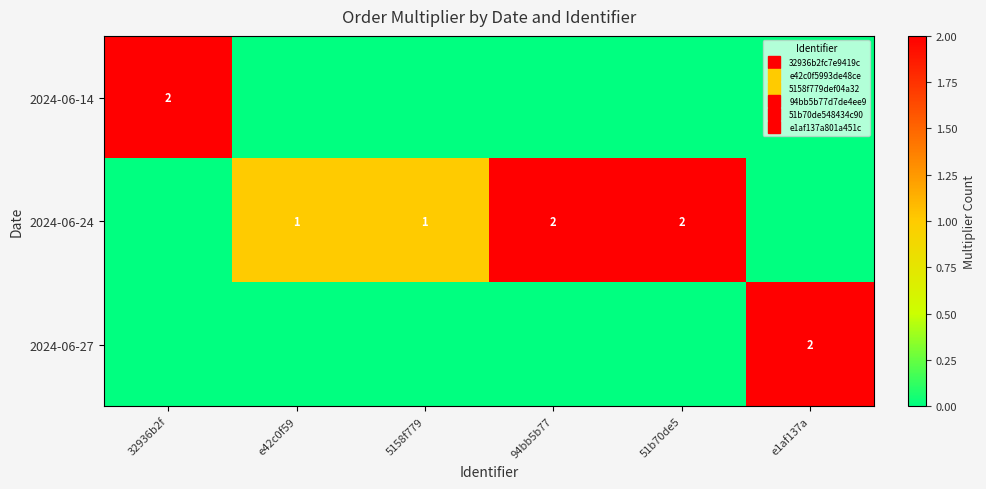

List the series in order of their peak value, lowest first.

2024-06-14, 2024-06-24, 2024-06-27